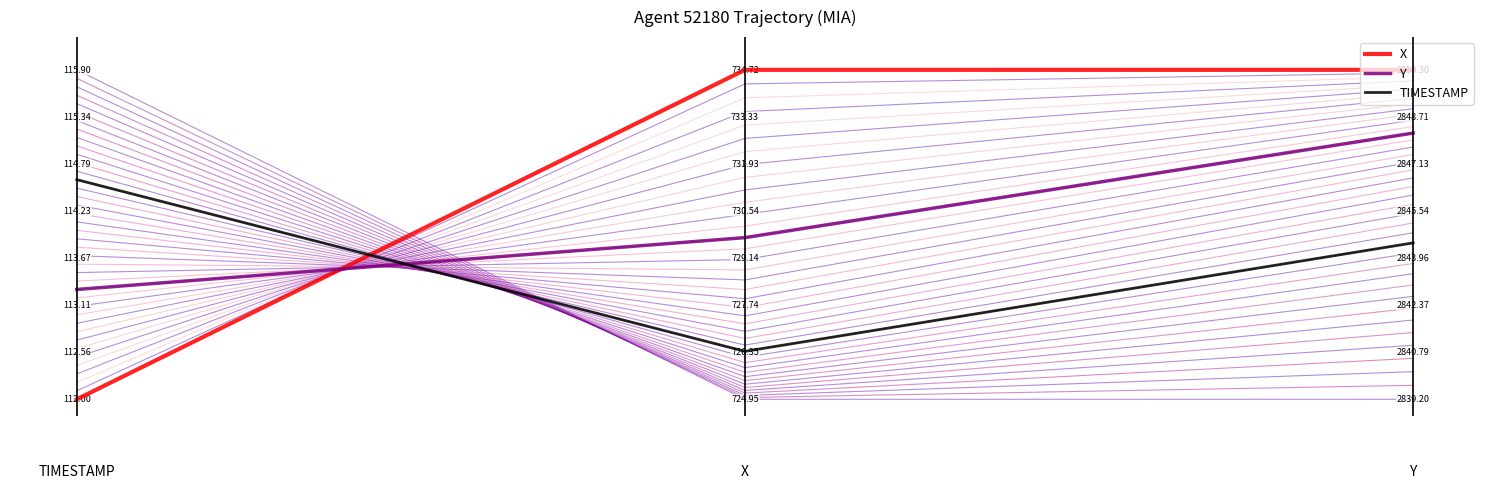

What are all the series names shown in the legend?

X, Y, TIMESTAMP